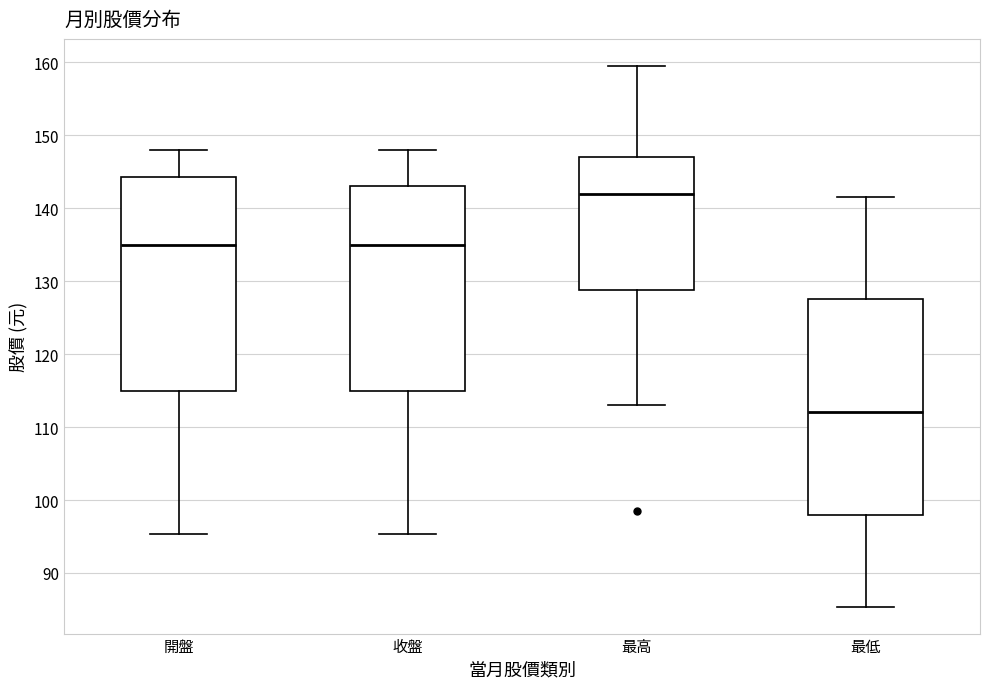

Reading left to right, transcribe this box plot: for each box, give where its median line is, the range the box spans, and where its two whiskers end, as read against the y-axis. The values are not printed on the chart, so give them approximately, as read against the axis.

開盤: median 135, box 115 to 144, whiskers 95 to 148
收盤: median 135, box 115 to 143, whiskers 95 to 148
最高: median 142, box 129 to 147, whiskers 113 to 160
最低: median 112, box 98 to 128, whiskers 85 to 142